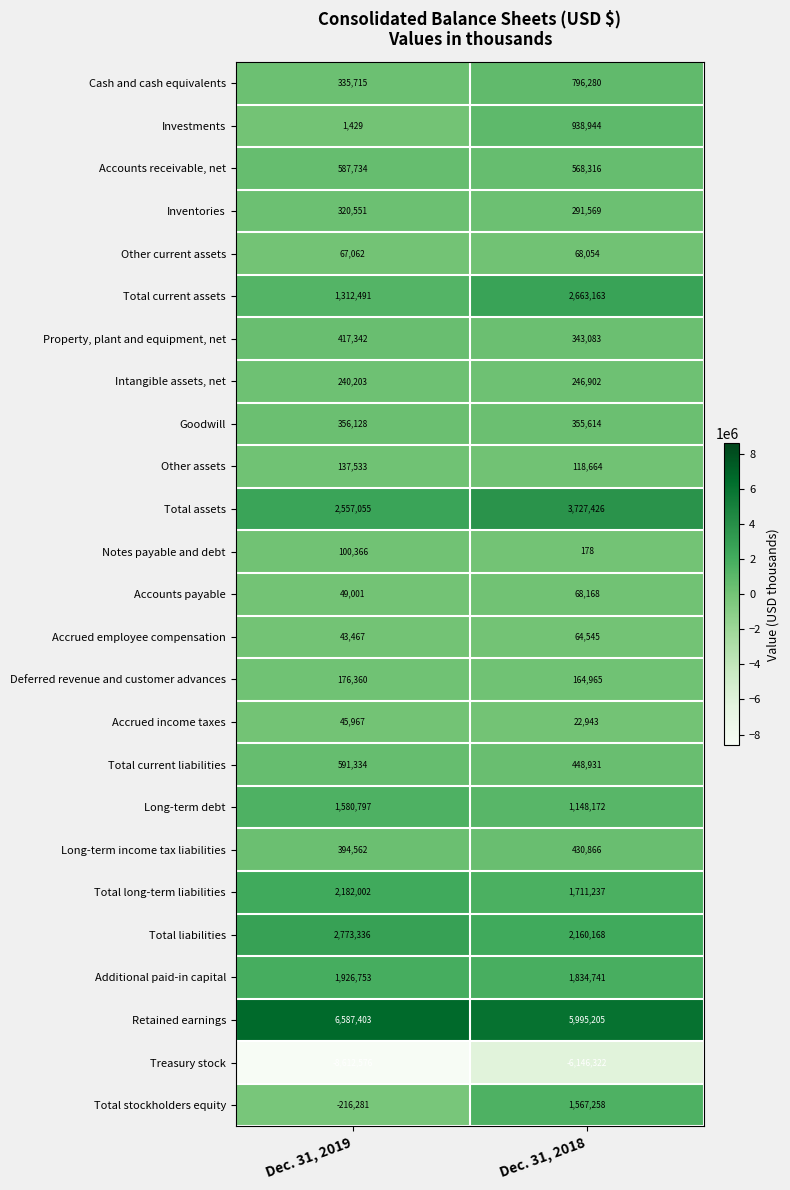

What is the smallest value displayed?

-8612576